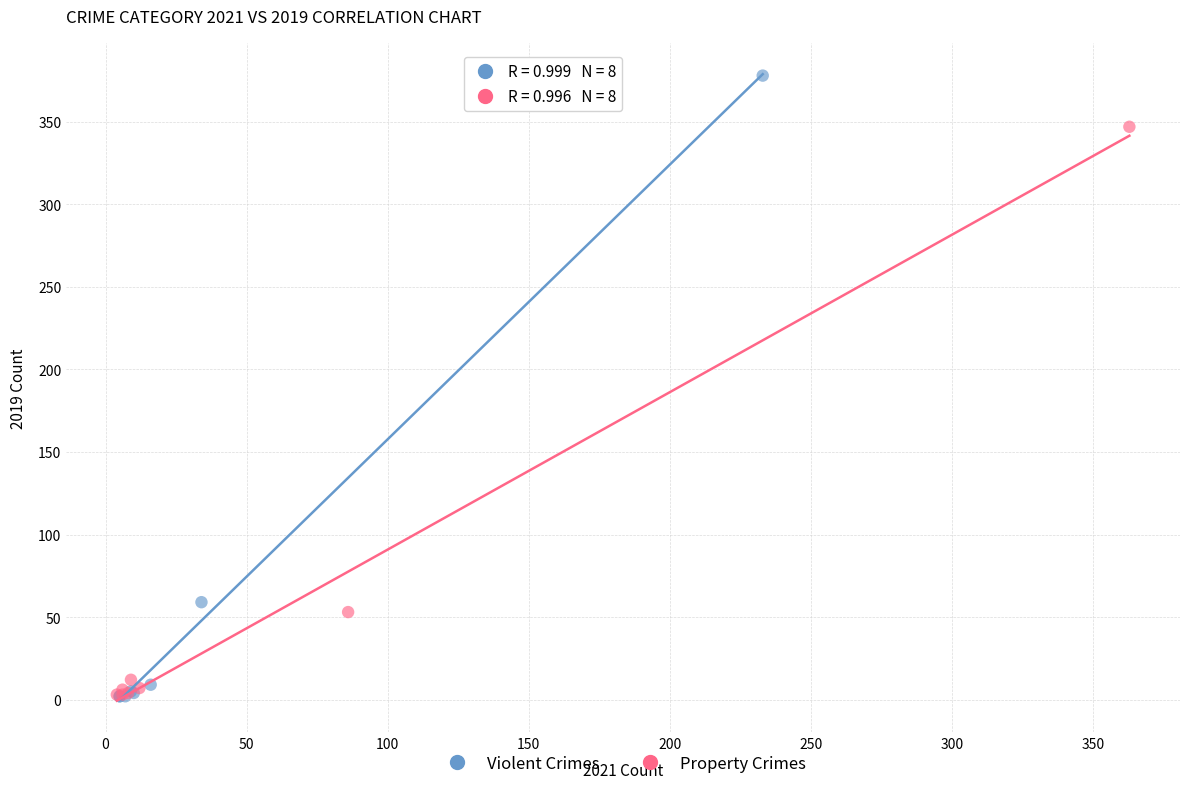

Which series contains the highest Y value?

Violent Crimes